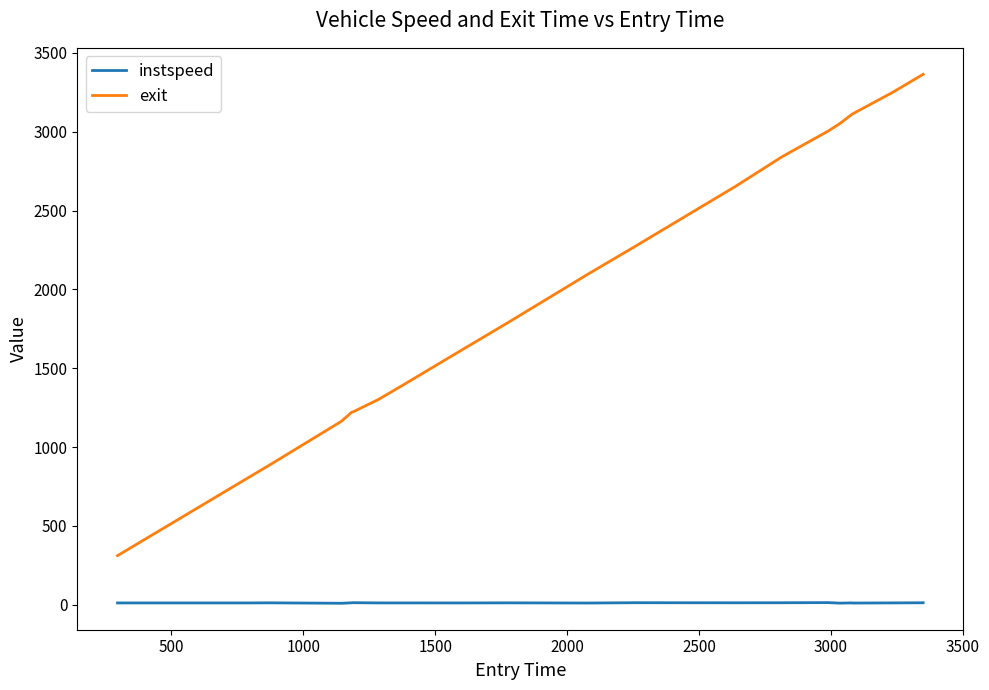

True or false: instspeed has more than 2 interior local peaks.

True